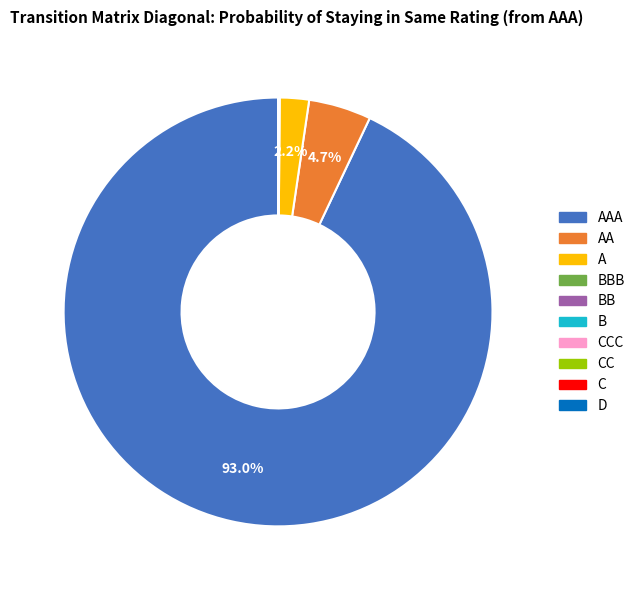

Is there a majority slice in this chart?

Yes